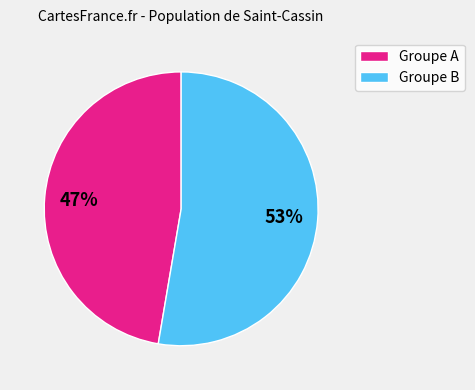

Is the sum of Groupe A and Groupe B greater than half?

Yes